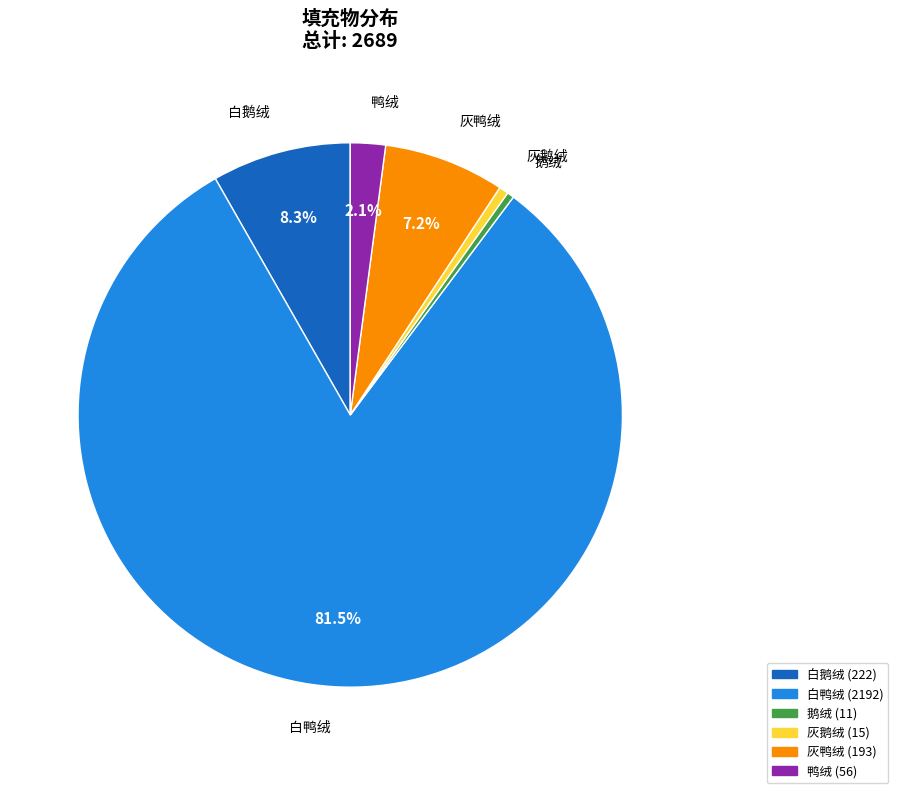

Which slice is the largest?

白鸭绒